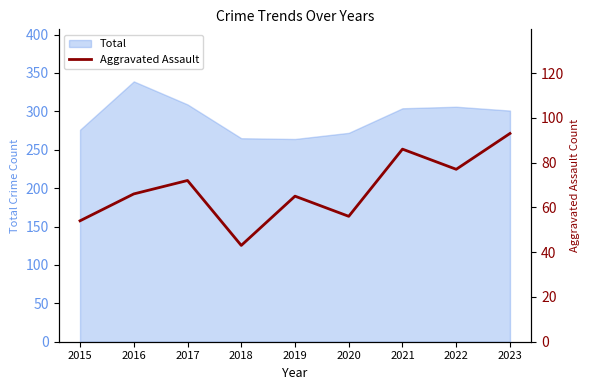

What is the value of the 1st point from the left?

54